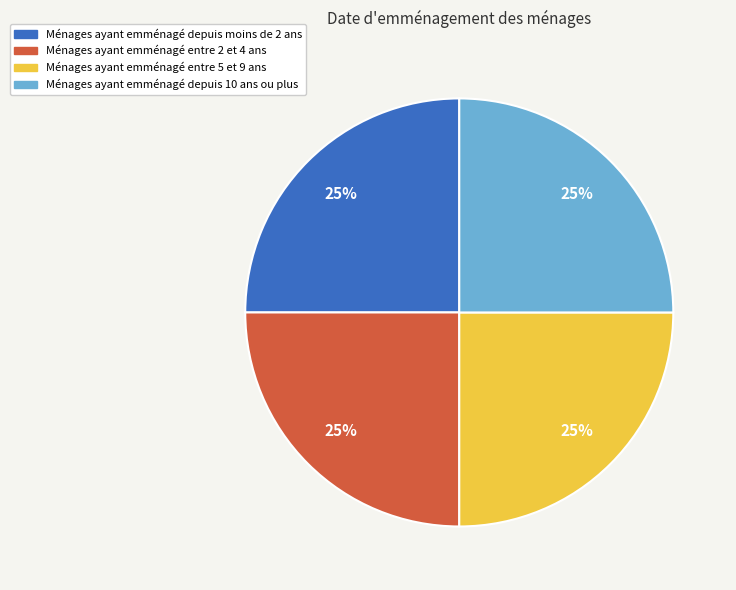

To the nearest percent, what is the average slice percentage?

25%